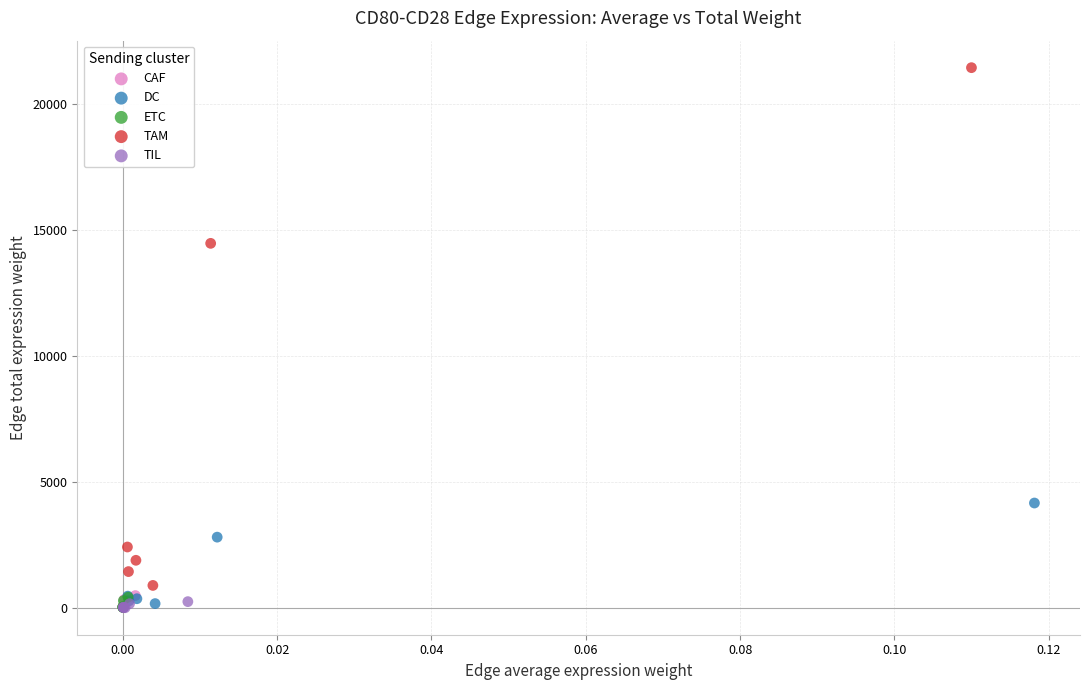

What are all the series names shown in the legend?

CAF, DC, ETC, TAM, TIL